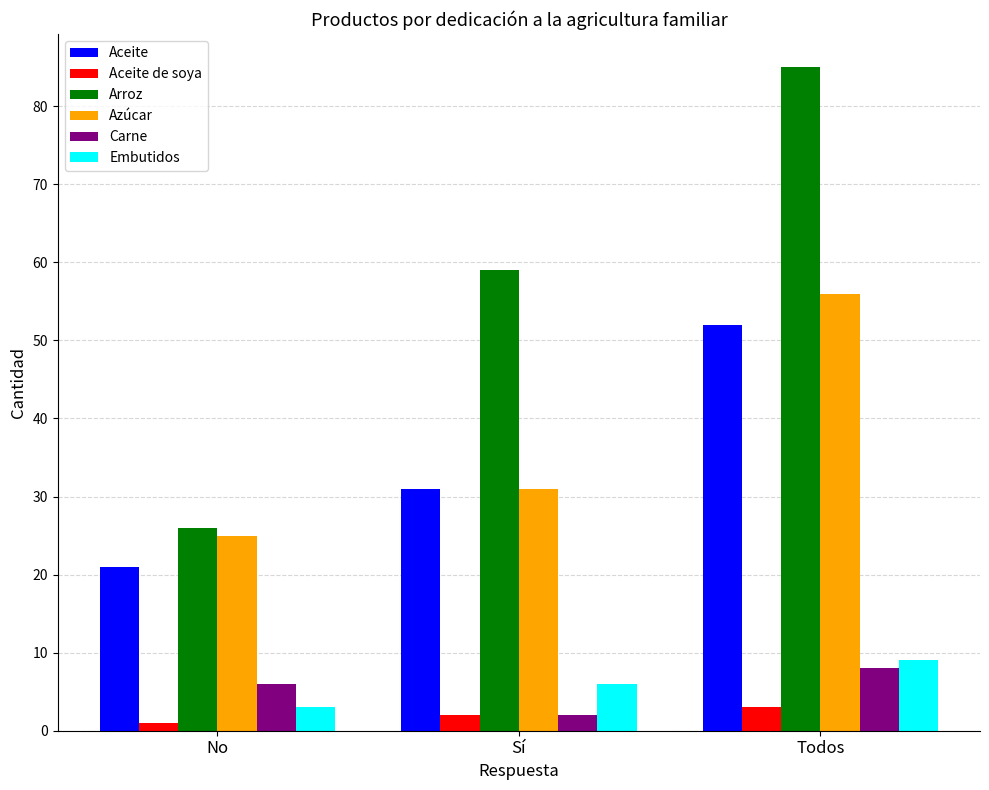

Reading left to right, extract all data points from this chart.

Aceite: 21	31	52
Aceite de soya: 1	2	3
Arroz: 26	59	85
Azúcar: 25	31	56
Carne: 6	2	8
Embutidos: 3	6	9